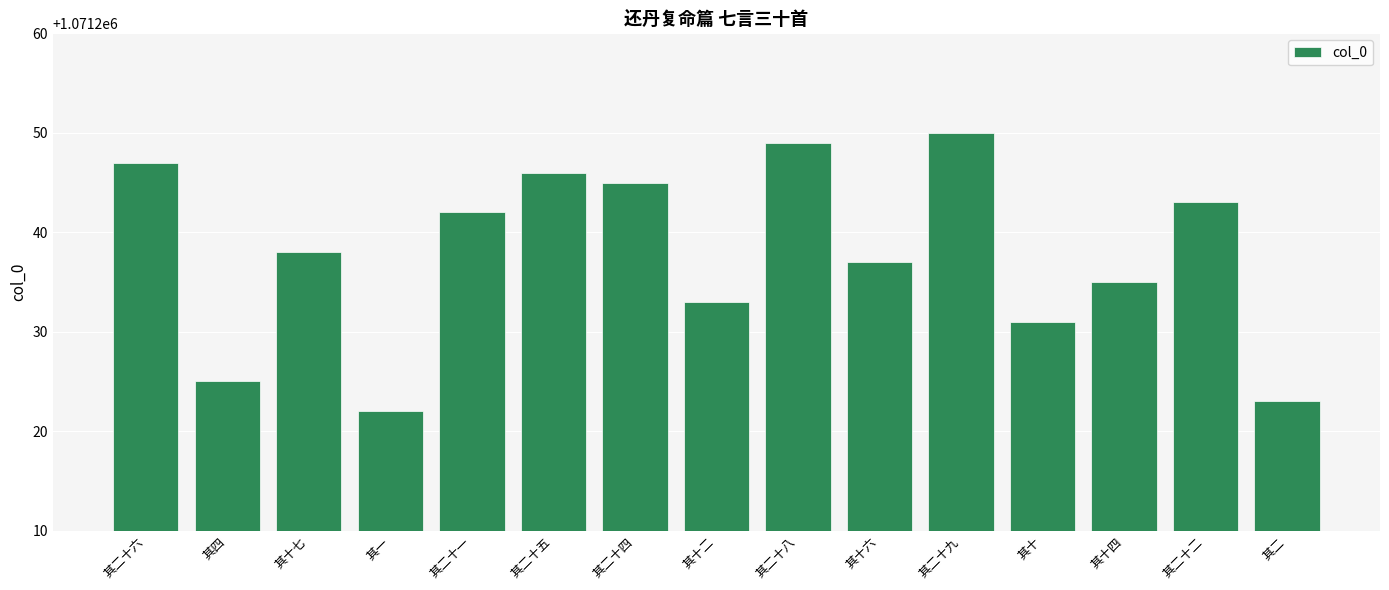

Count the number of categories in the chart.

15